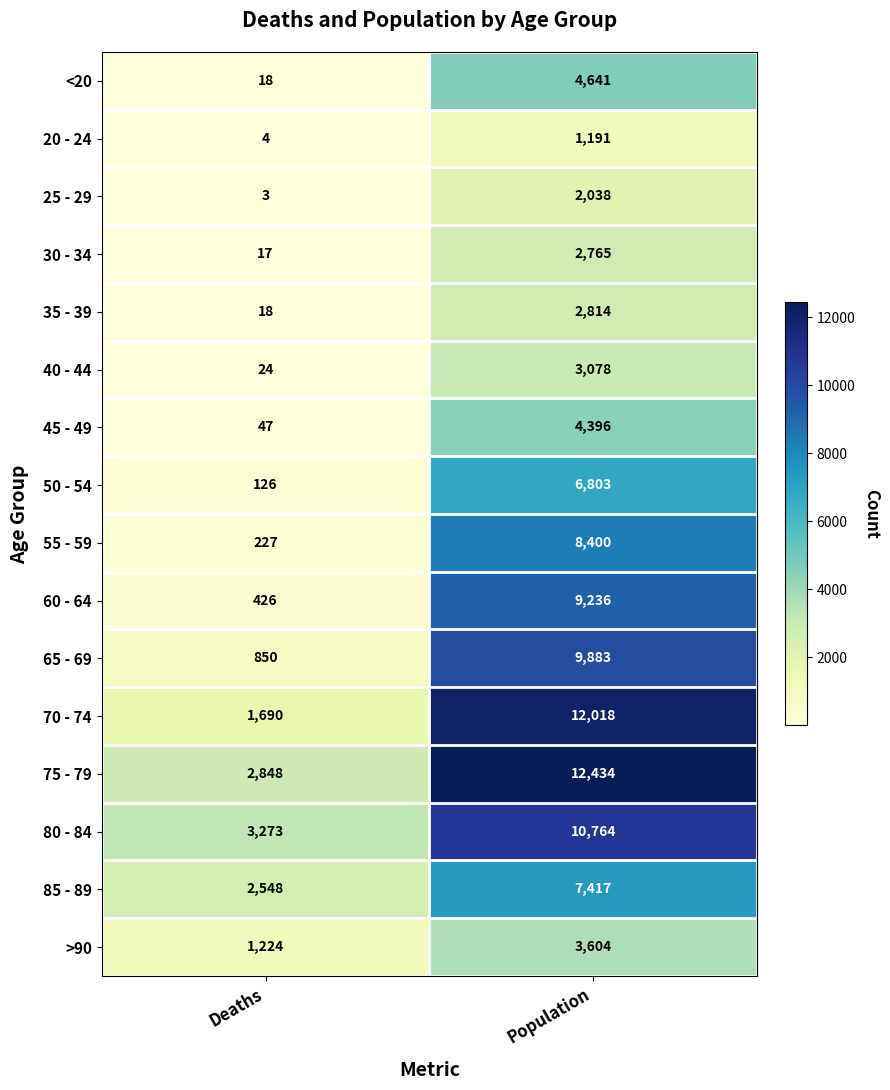

List the labels in order of 50 - 54 value, smallest first.

Deaths, Population